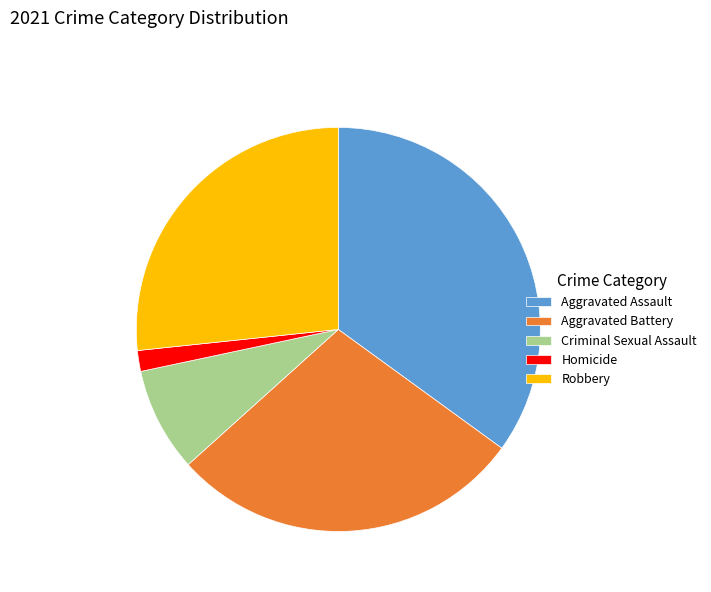

Do Aggravated Battery and Robbery together represent more than half of the pie?

Yes